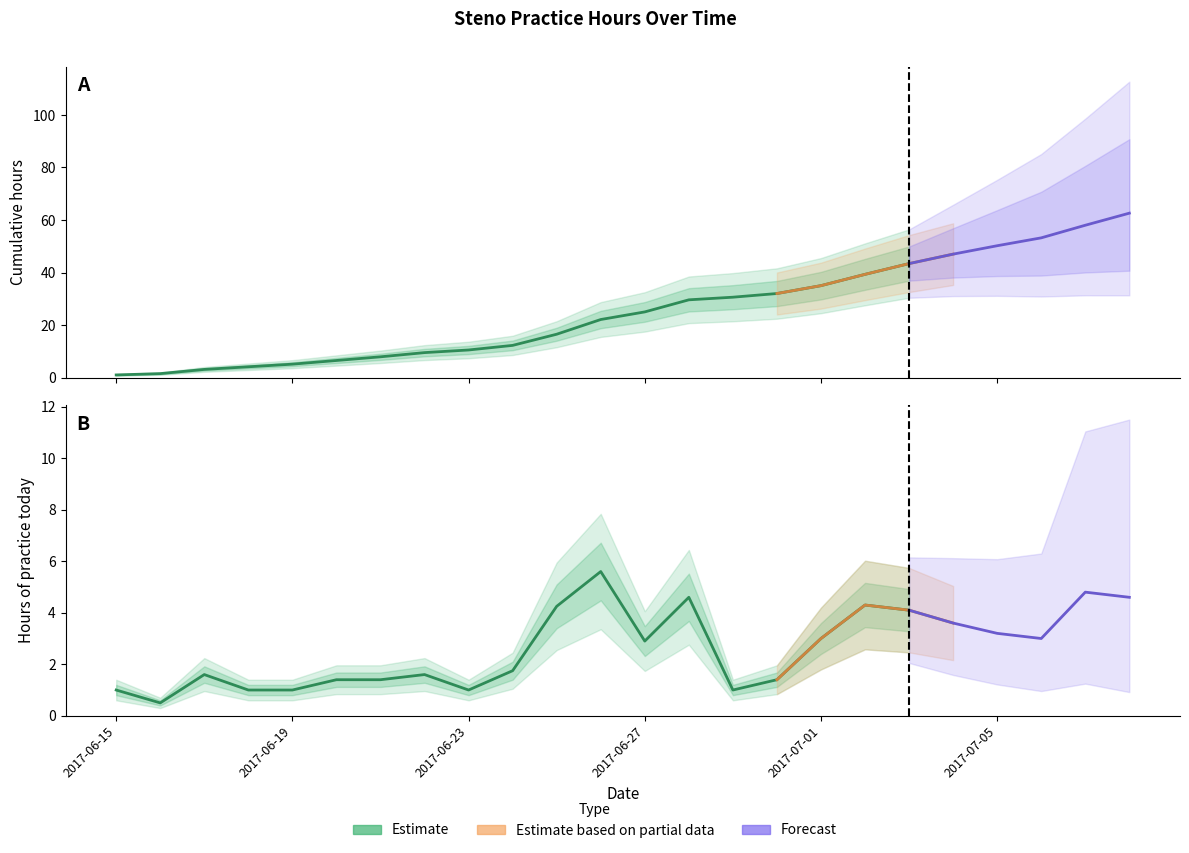

Read the Hours of practice value at 2017-07-04.

3.6